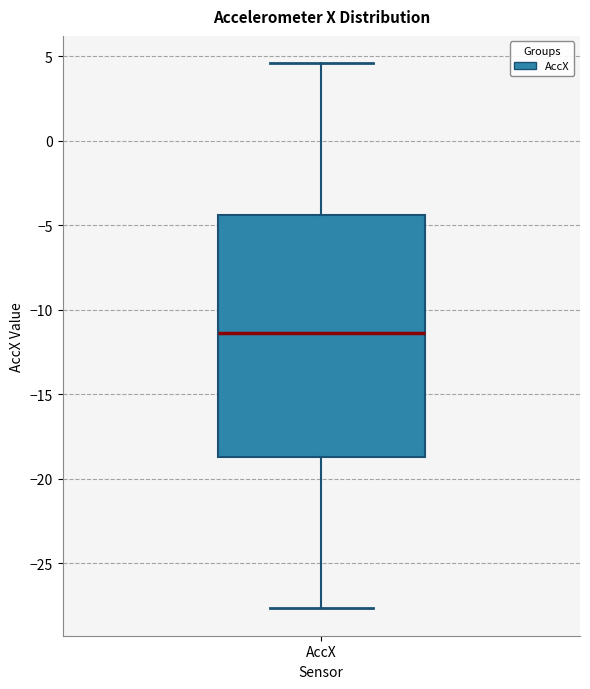

Read this box plot against the y-axis: the position of the median line, the range covered by the box, and the ends of both whiskers. The values are not printed on the chart, so give them approximately, as read against the axis.

median -11.5, box -18.5 to -4.5, whiskers -27.5 to 4.5